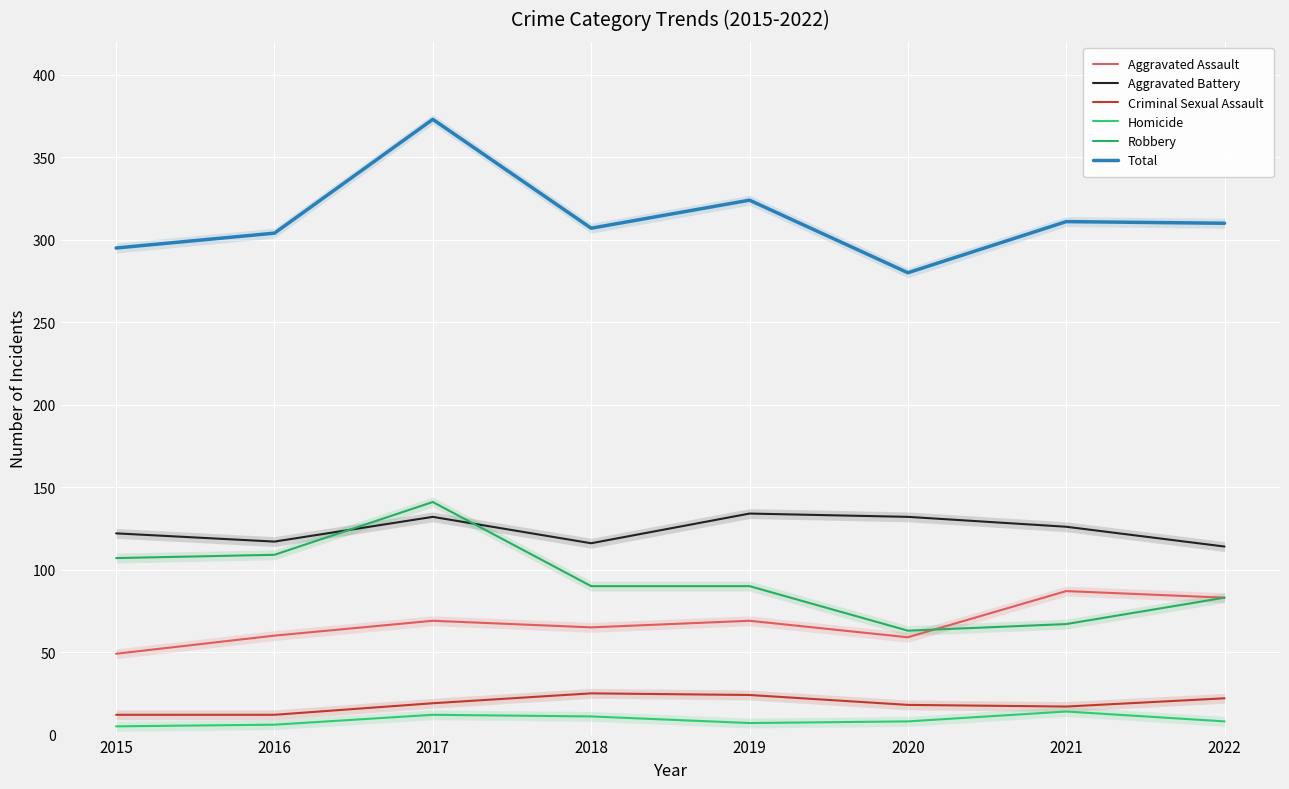

True or false: Aggravated Battery and Robbery intersect in this chart.

True